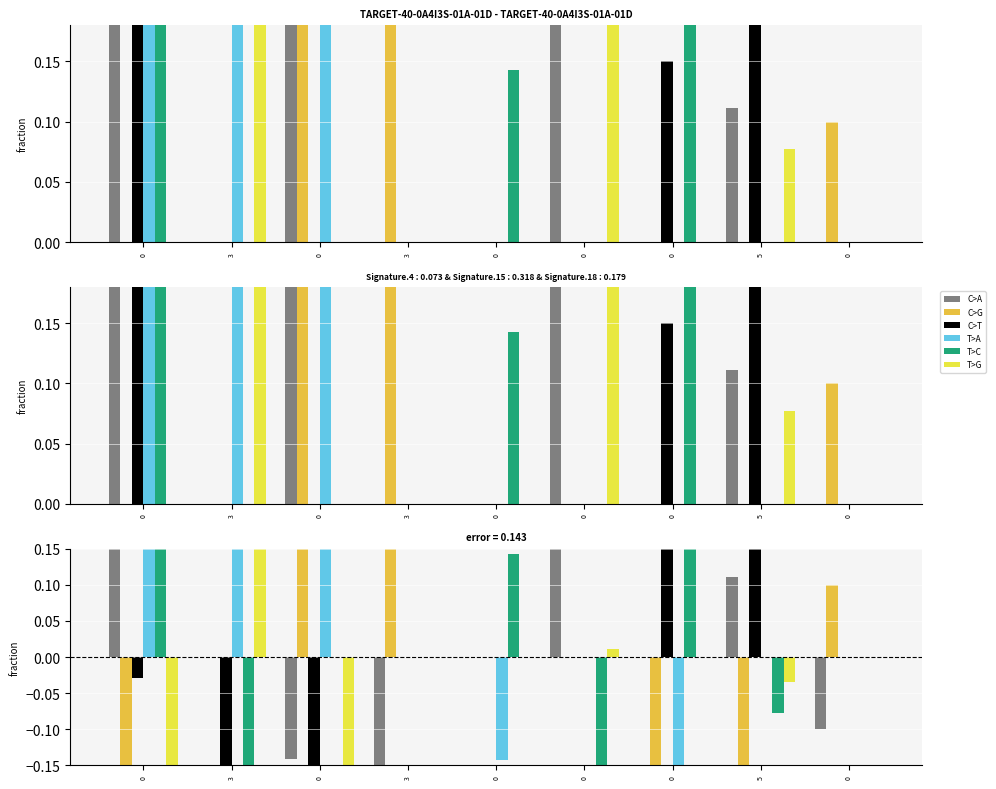

How many positive values does the C>T series have?

2